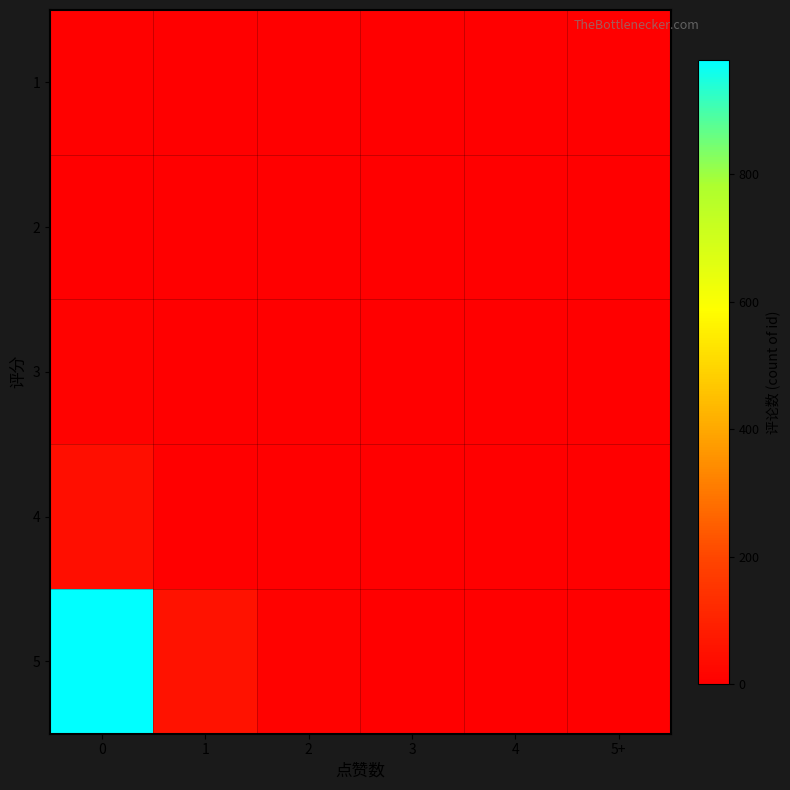

How many series are shown in this chart?

5